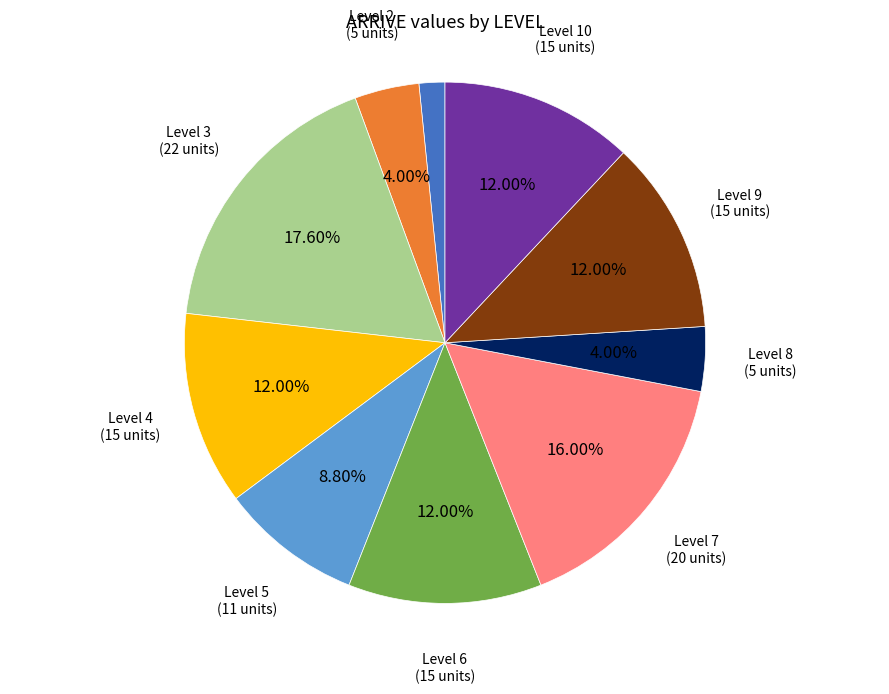

Is there a majority slice in this chart?

No